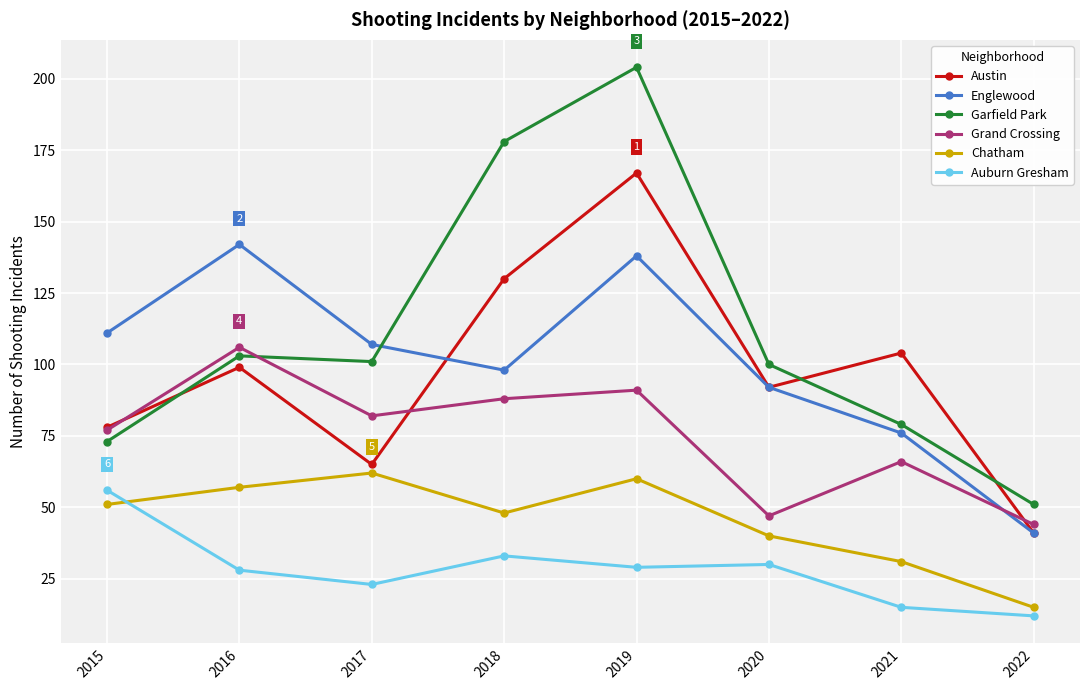

Reading left to right, what are all the values shown in this chart?

Austin: 78	99	65	130	167	92	104	41
Englewood: 111	142	107	98	138	92	76	41
Garfield Park: 73	103	101	178	204	100	79	51
Grand Crossing: 77	106	82	88	91	47	66	44
Chatham: 51	57	62	48	60	40	31	15
Auburn Gresham: 56	28	23	33	29	30	15	12